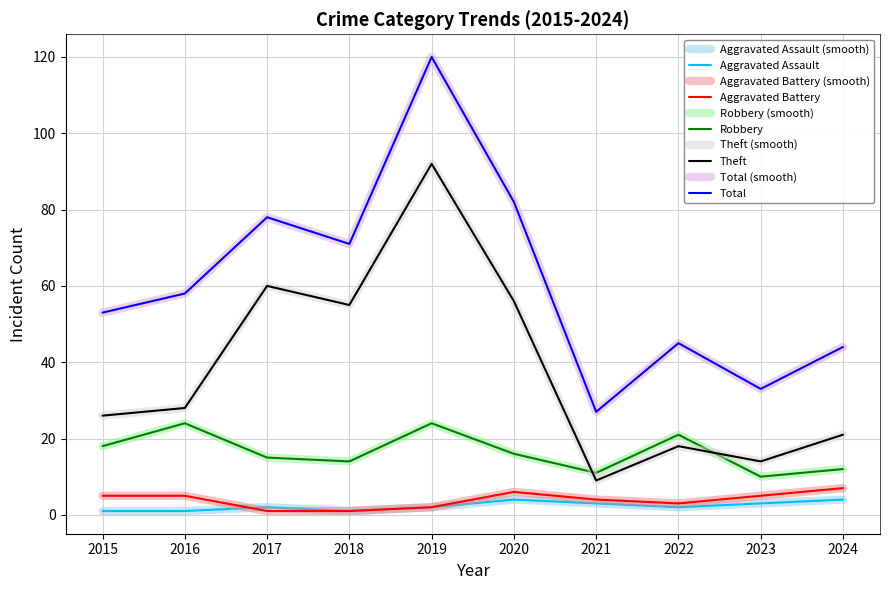

How many interior local peaks does the Robbery series have?

3